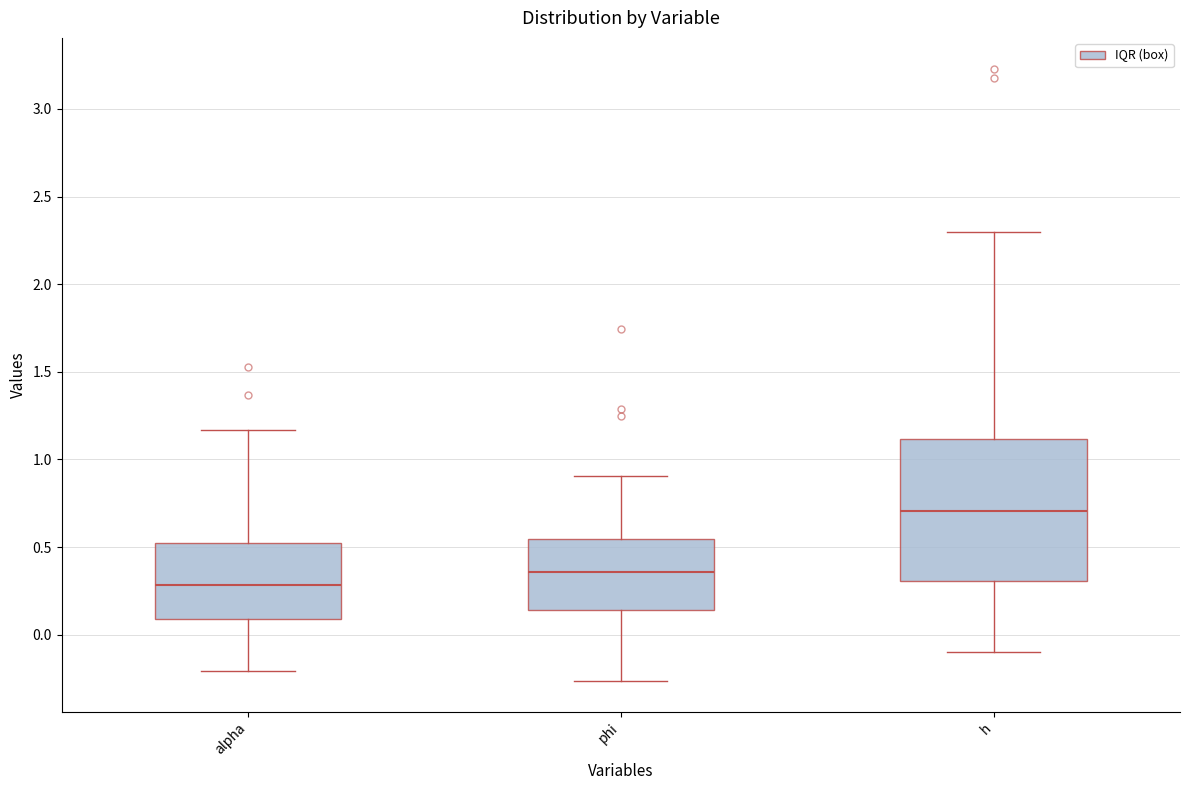

Reading left to right, read every box against the y-axis: the position of its median line, the range the box covers, and the ends of its whiskers. The values are not printed on the chart, so give them approximately, as read against the axis.

alpha: median 0.30, box 0.10 to 0.50, whiskers -0.20 to 1.15
phi: median 0.35, box 0.15 to 0.55, whiskers -0.25 to 0.90
h: median 0.70, box 0.30 to 1.10, whiskers -0.10 to 2.30